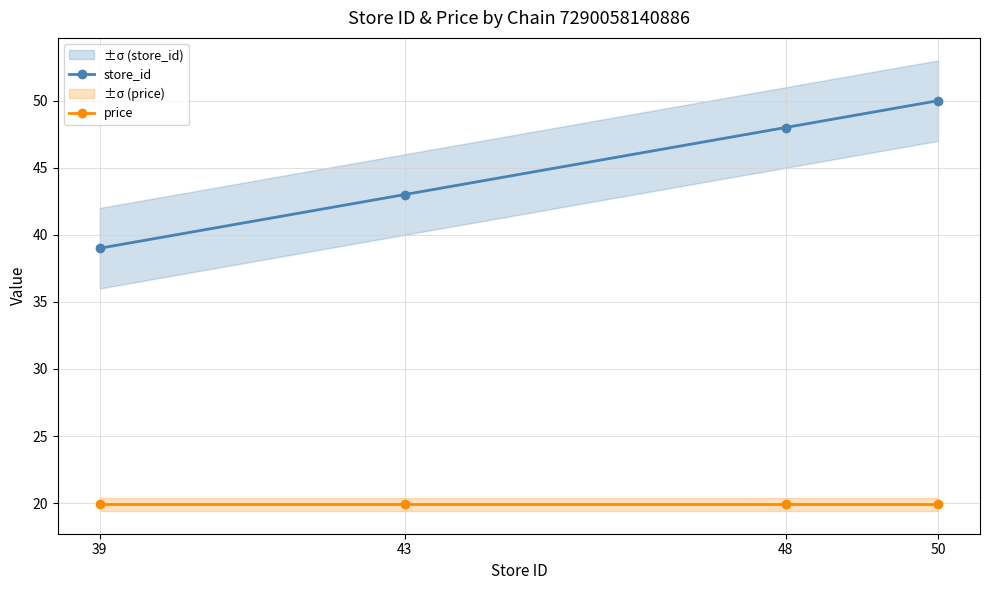

What are all the series names shown in the legend?

store_id, price